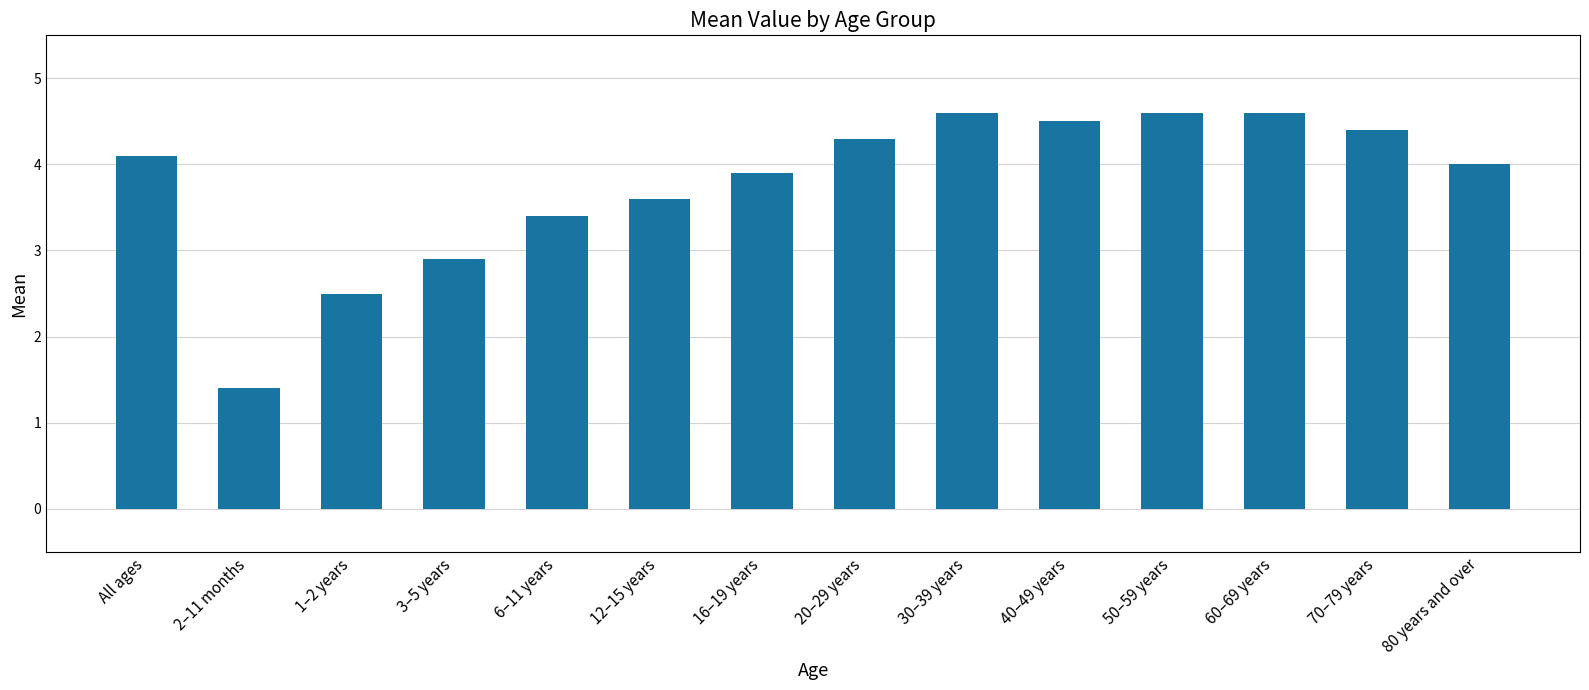

How many bars are there in total?

14